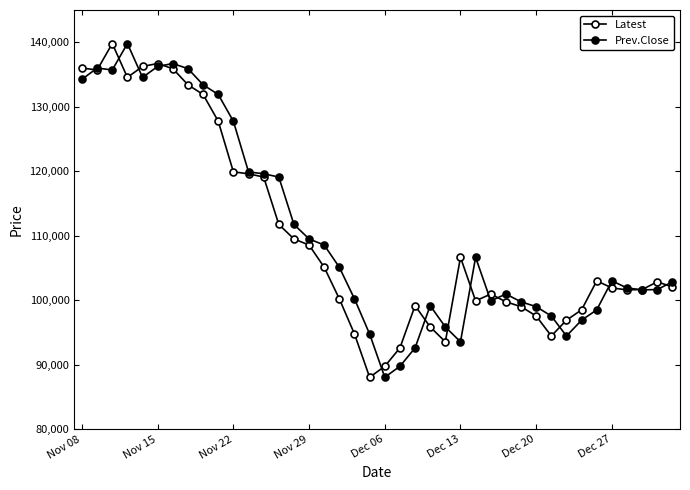

Which series has the largest total across all categories?

Prev.Close